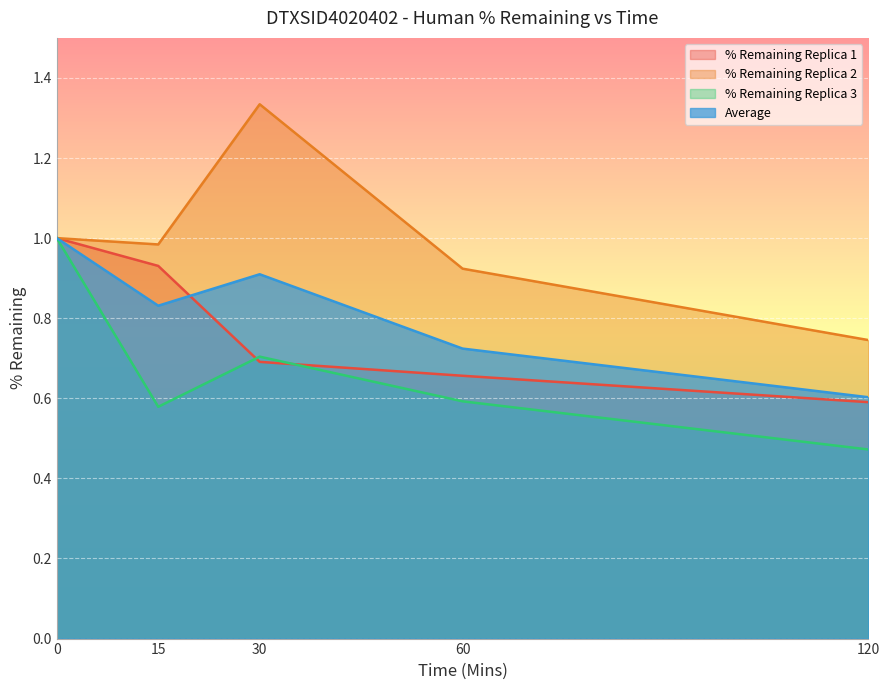

How many % Remaining Replica 1 values are between 0 and 1?

5